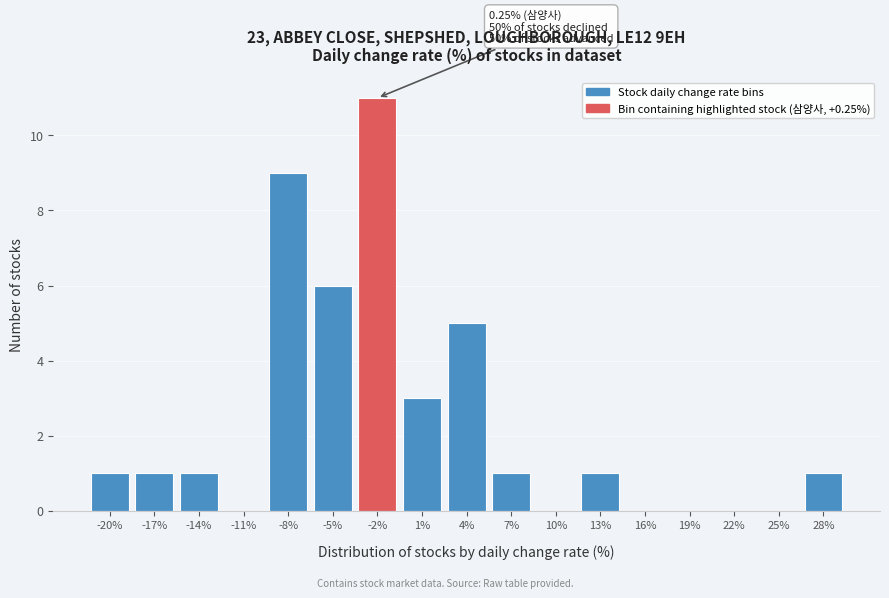

Reading left to right, transcribe all the data shown in this chart.

-20%=1	-17%=1	-14%=1	-11%=0	-8%=9	-5%=6	-2%=11	1%=3	4%=5	7%=1	10%=0	13%=1	16%=0	19%=0	22%=0	25%=0	28%=1